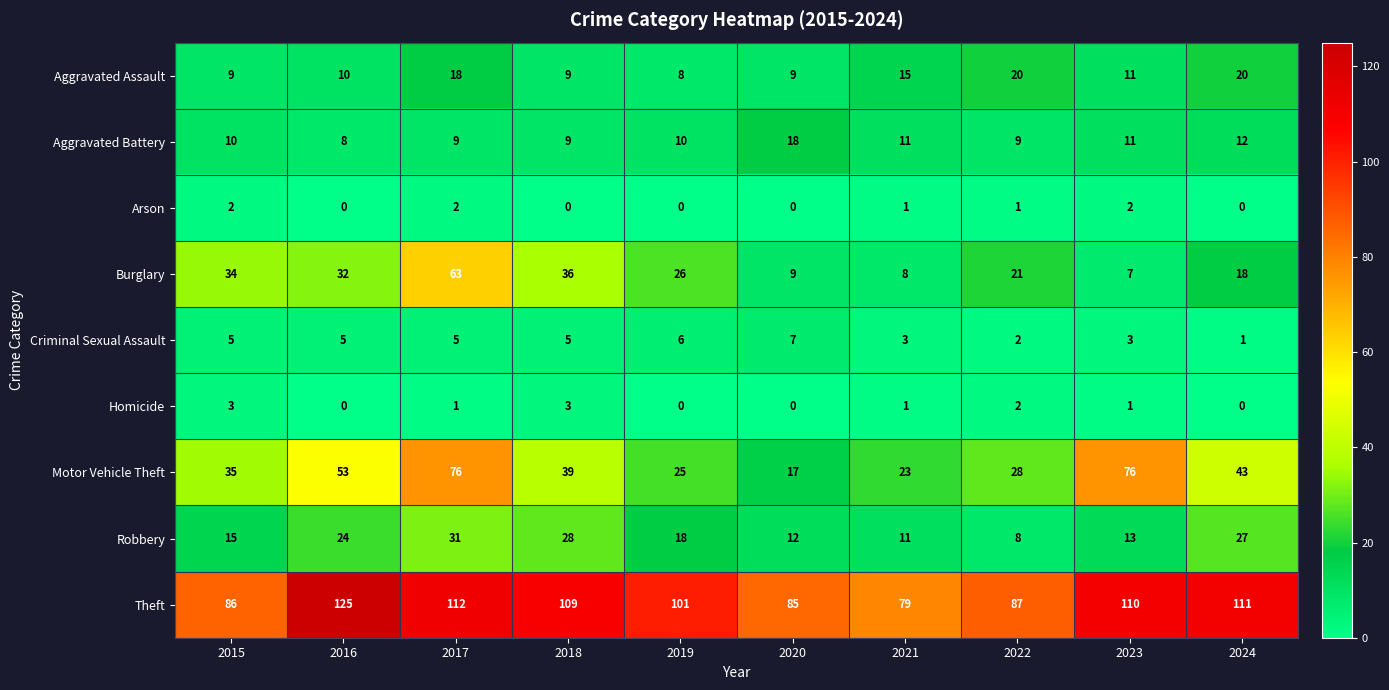

Between 2017 and 2018, which series saw the biggest shift?

Motor Vehicle Theft